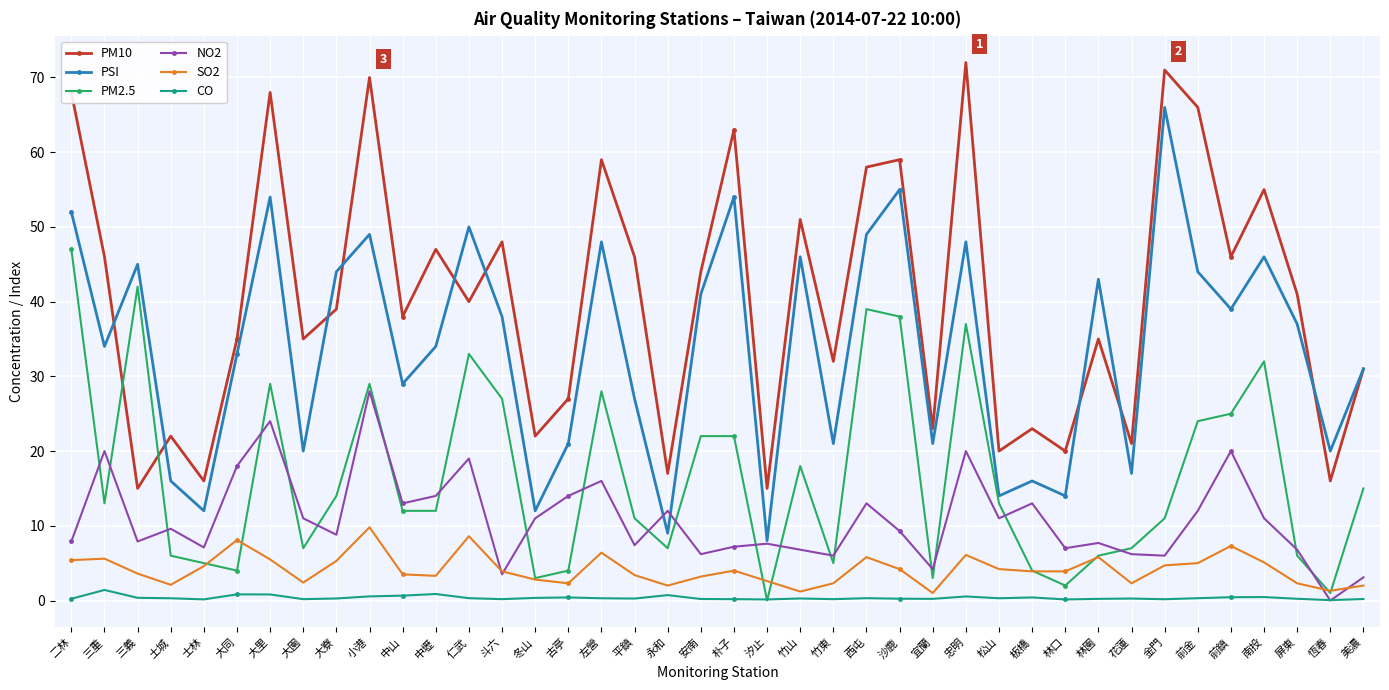

Where is the first local maximum for PM10?

土城